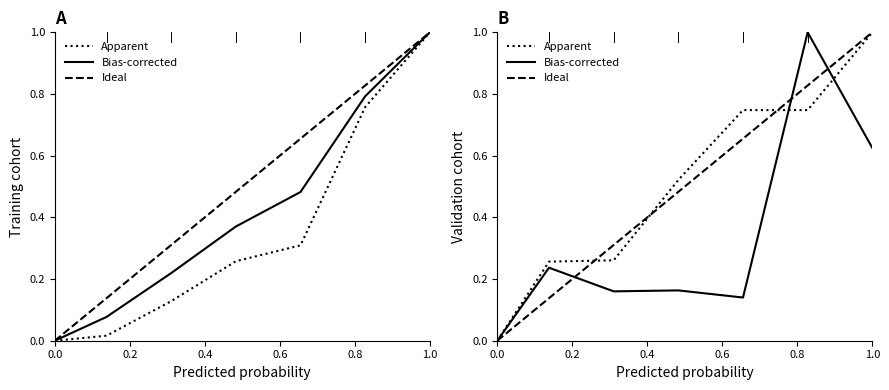

At how many categories does at least one series exceed 0?

6